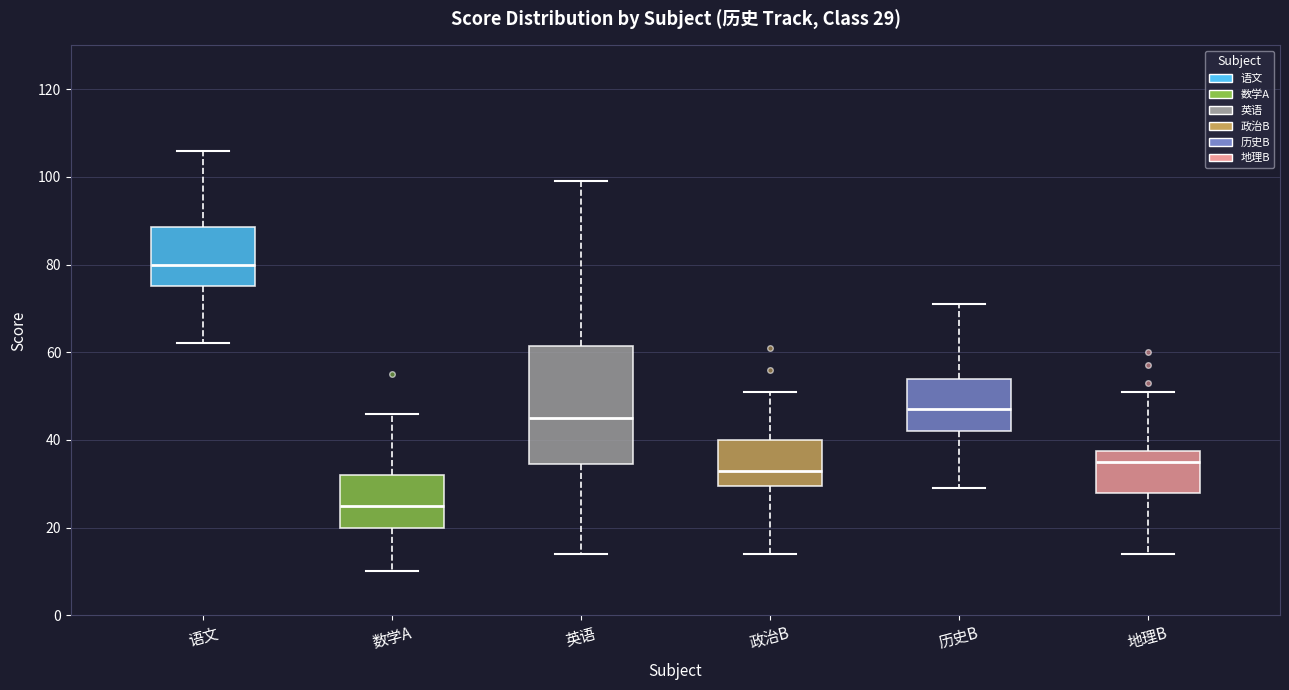

Which box is the tallest, from its lower edge to its upper edge?

英语